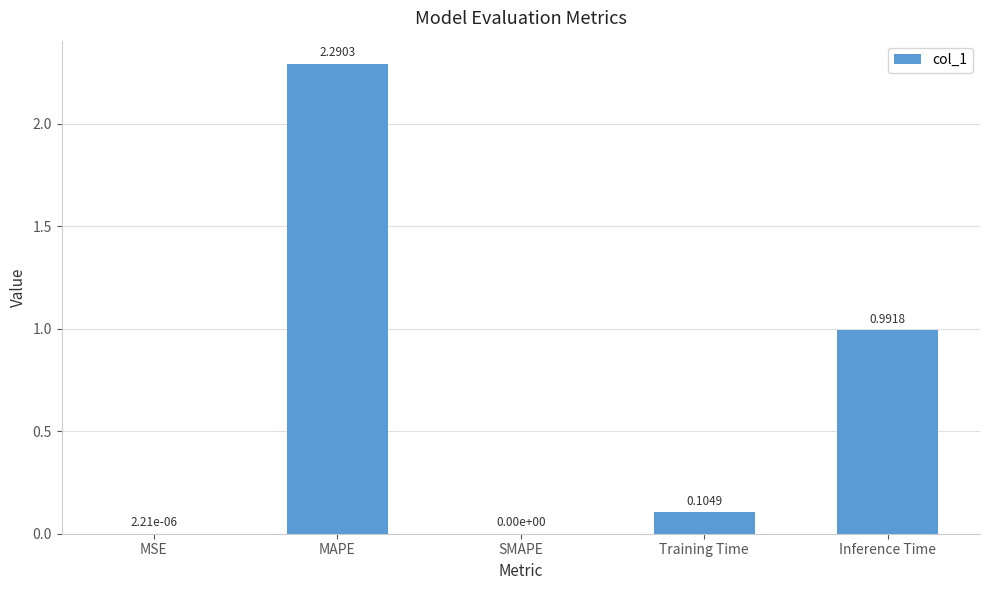

Approximately how many times larger is the value at Inference Time compared to MAPE?

0.4